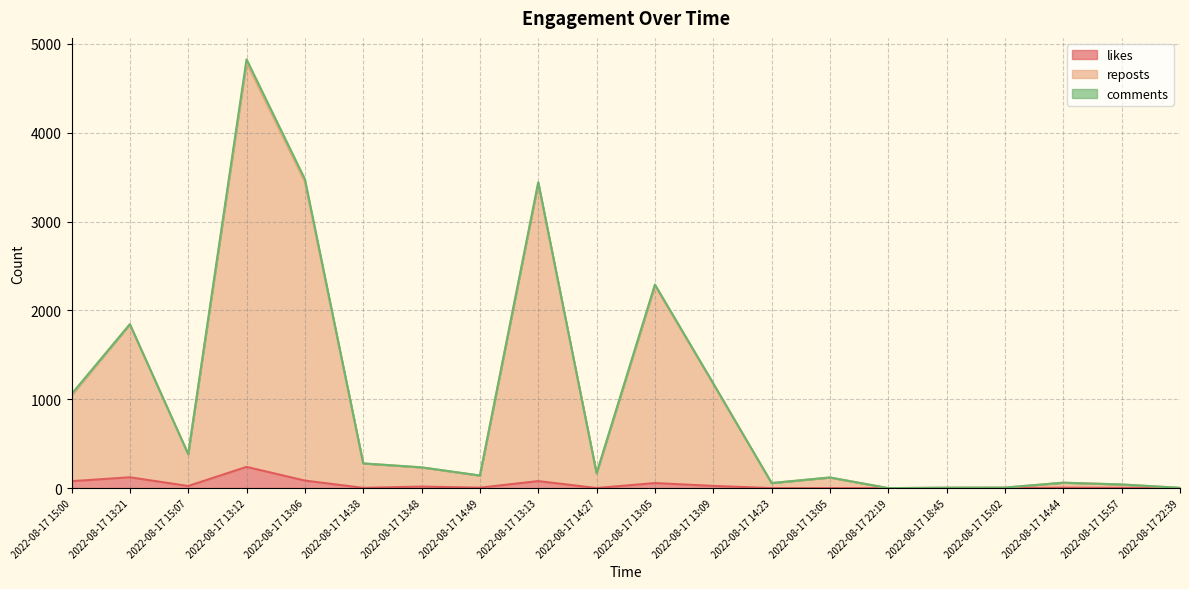

Where is the first local minimum for reposts?

2022-08-17 15:07